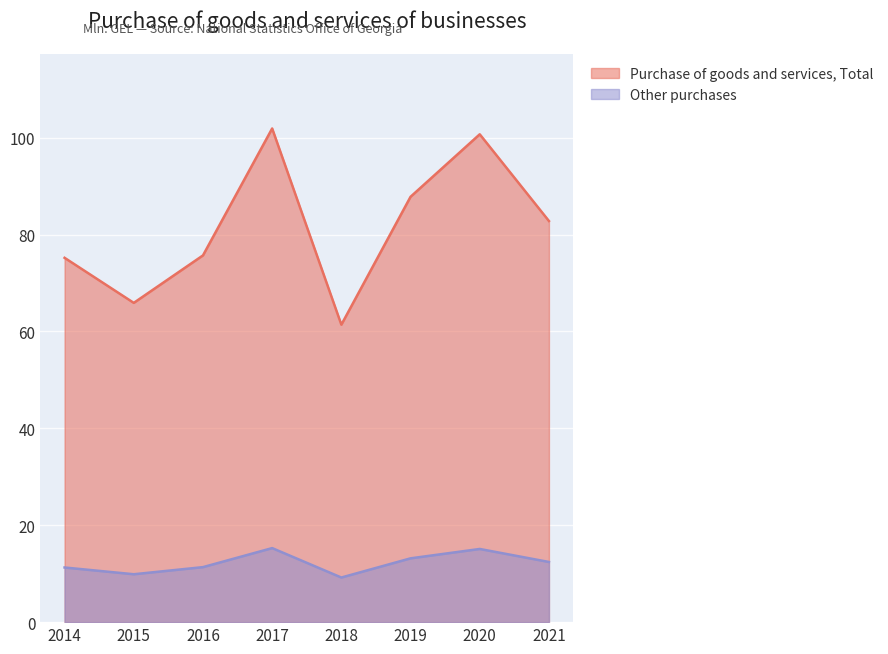

What is the difference between the second highest and second lowest values?

34.8